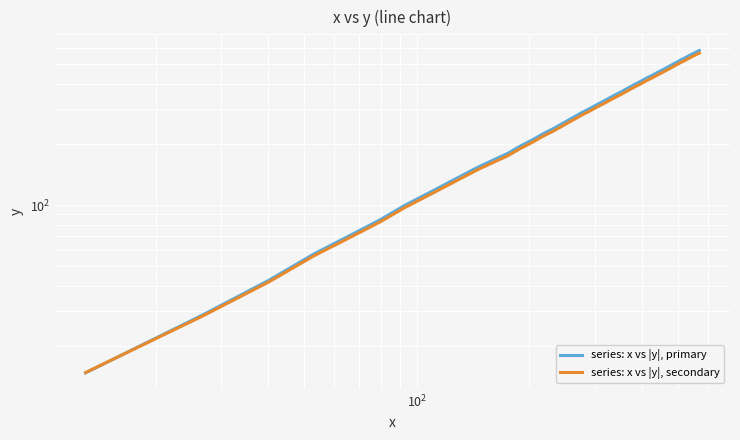

How many lines are shown in the chart?

2